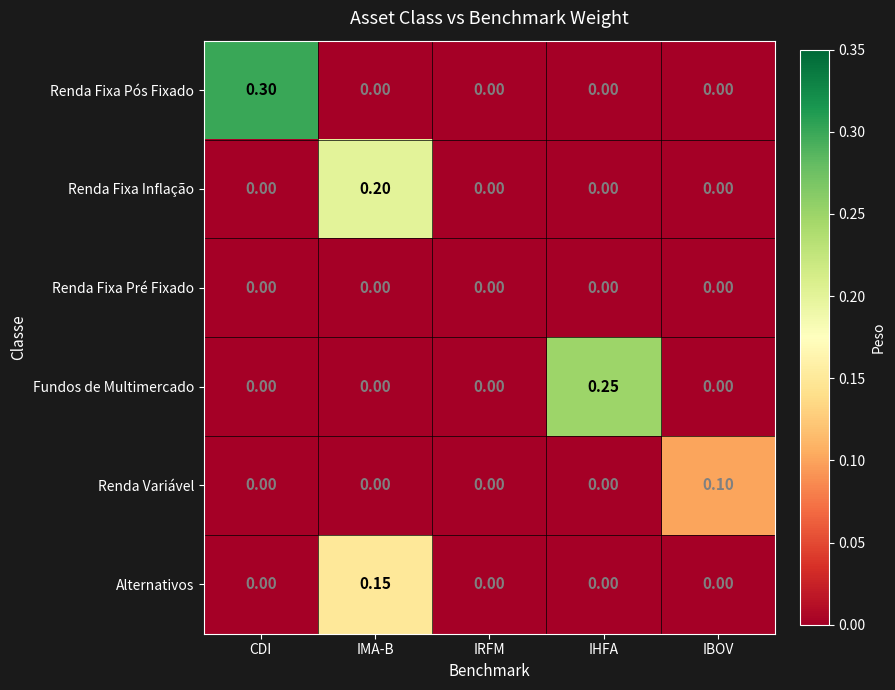

Count the number of categories in the chart.

5